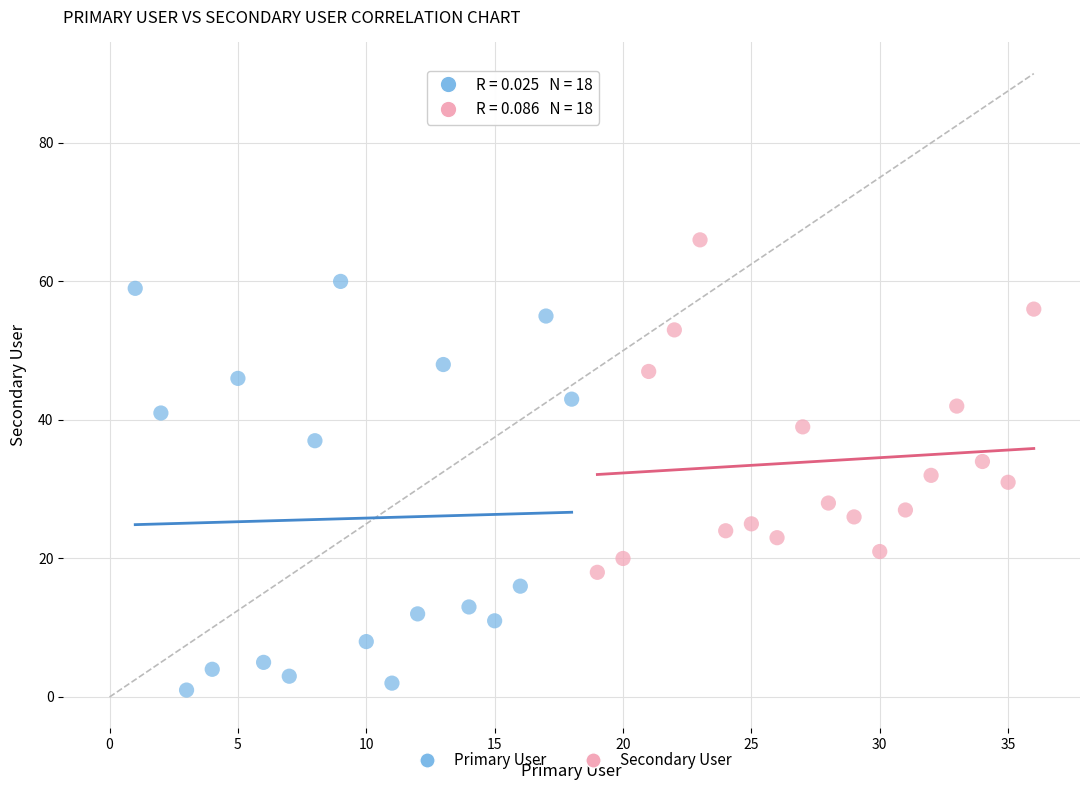

Which series contains the lowest Y value?

Primary User